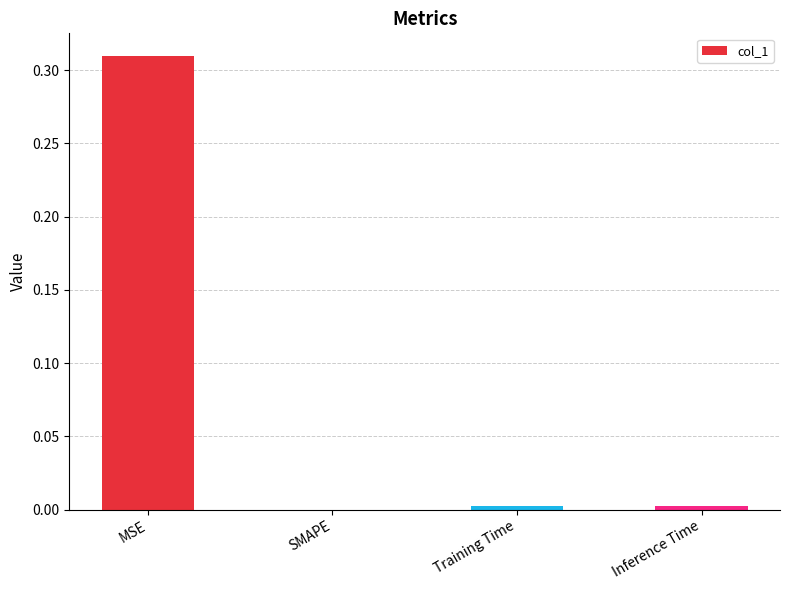

Between MSE and Inference Time, which is larger?

MSE